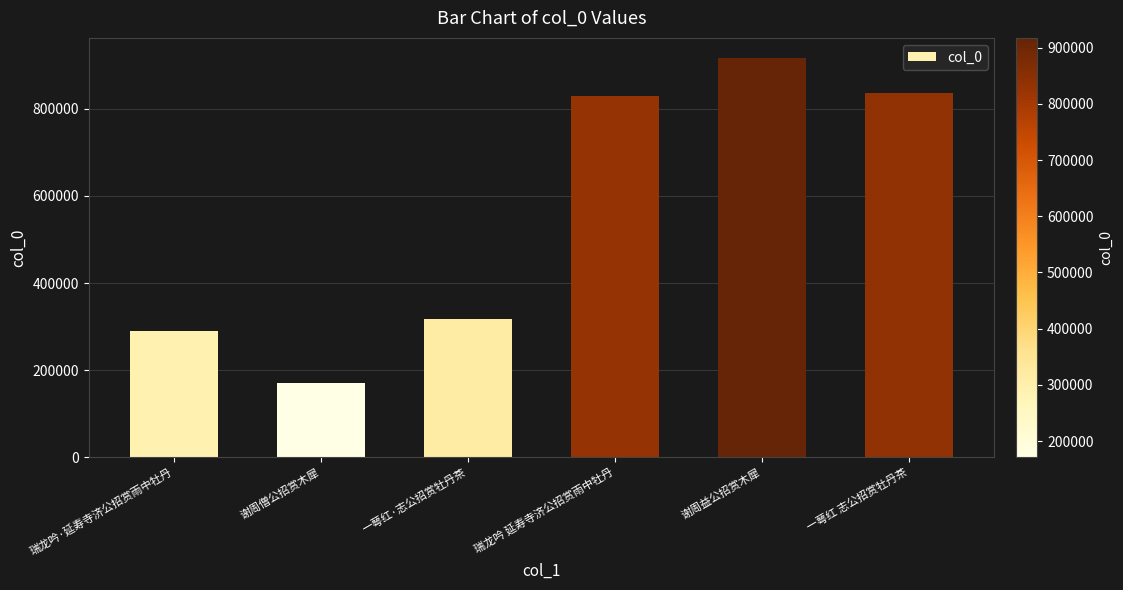

At which category does the chart reach its peak across all series?

谢周益公招赏木犀